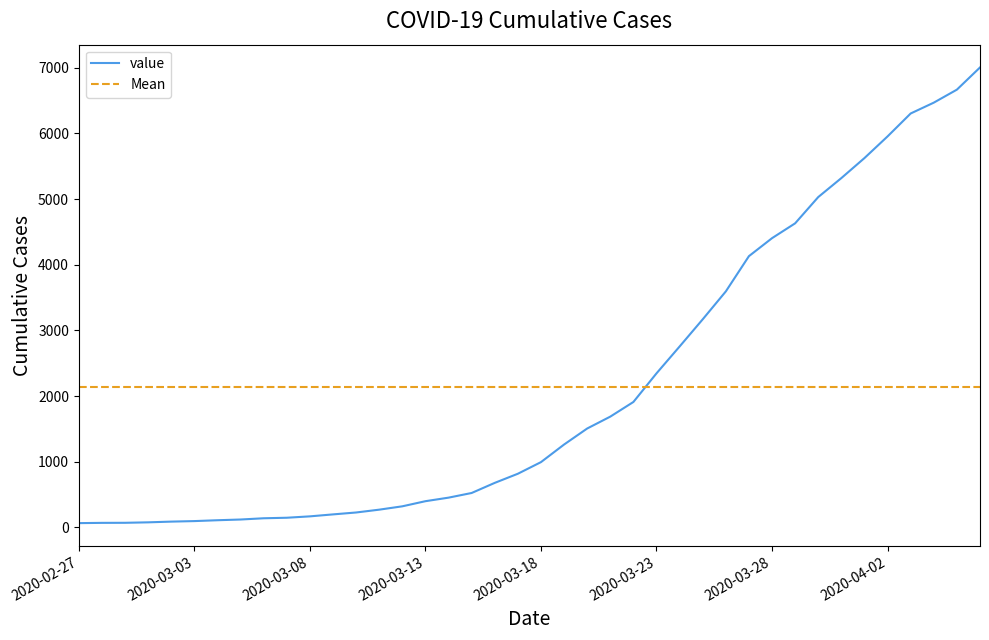

Rank the categories by value from highest to lowest.

2020-04-06, 2020-04-05, 2020-04-04, 2020-04-03, 2020-04-02, 2020-04-01, 2020-03-31, 2020-03-30, 2020-03-29, 2020-03-28, 2020-03-27, 2020-03-26, 2020-03-25, 2020-03-24, 2020-03-23, 2020-03-22, 2020-03-21, 2020-03-20, 2020-03-19, 2020-03-18, 2020-03-17, 2020-03-16, 2020-03-15, 2020-03-14, 2020-03-13, 2020-03-12, 2020-03-11, 2020-03-10, 2020-03-09, 2020-03-08, 2020-03-07, 2020-03-06, 2020-03-05, 2020-03-04, 2020-03-03, 2020-03-02, 2020-03-01, 2020-02-29, 2020-02-28, 2020-02-27